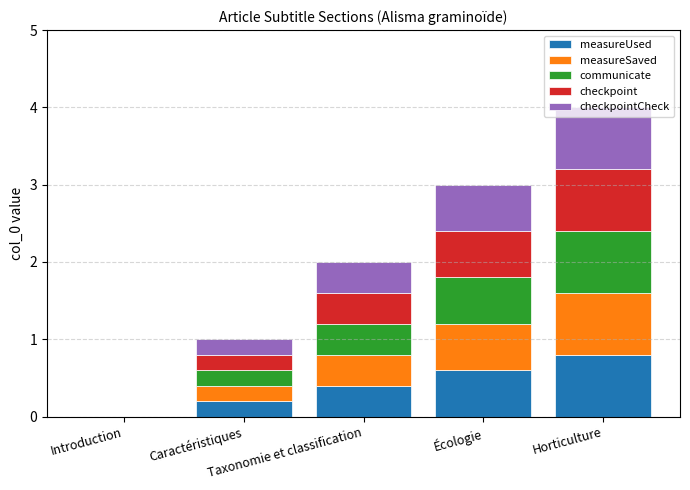

What is the sum of all measureUsed values?

2.0